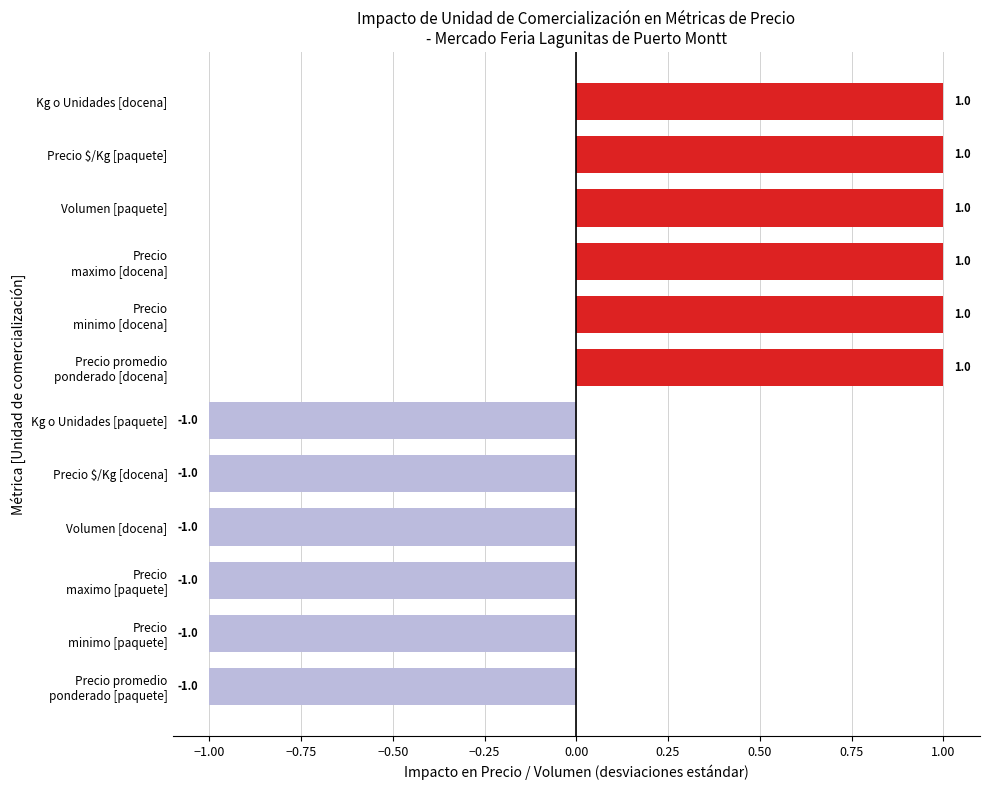

The chart shows a value of 0 at Volumen [docena]. True or false?

False